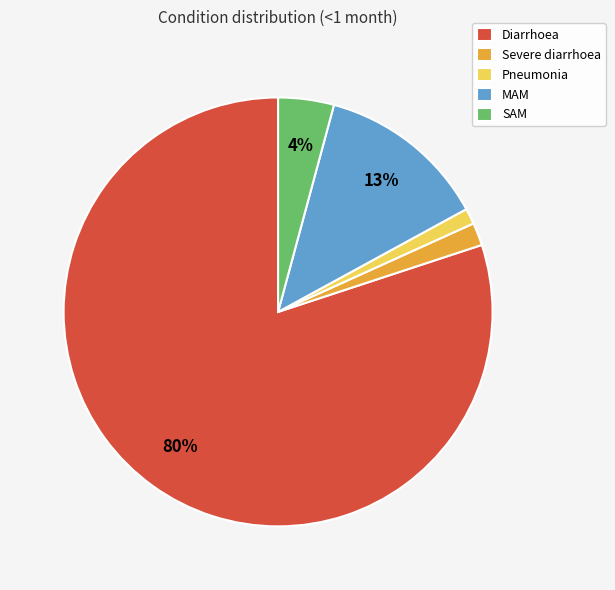

Is Pneumonia the majority of the pie?

No